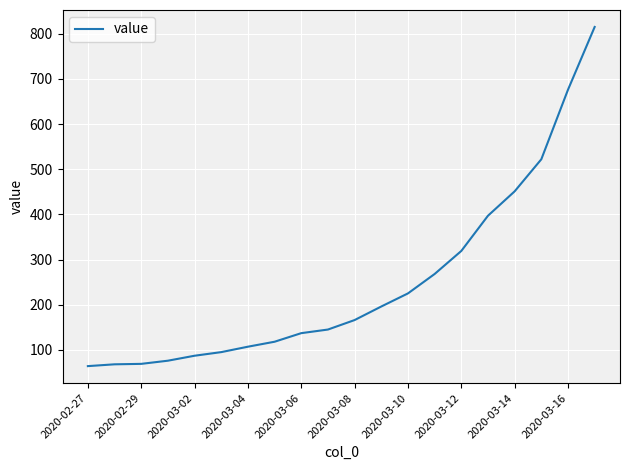

What is the maximum value shown in the chart?

815